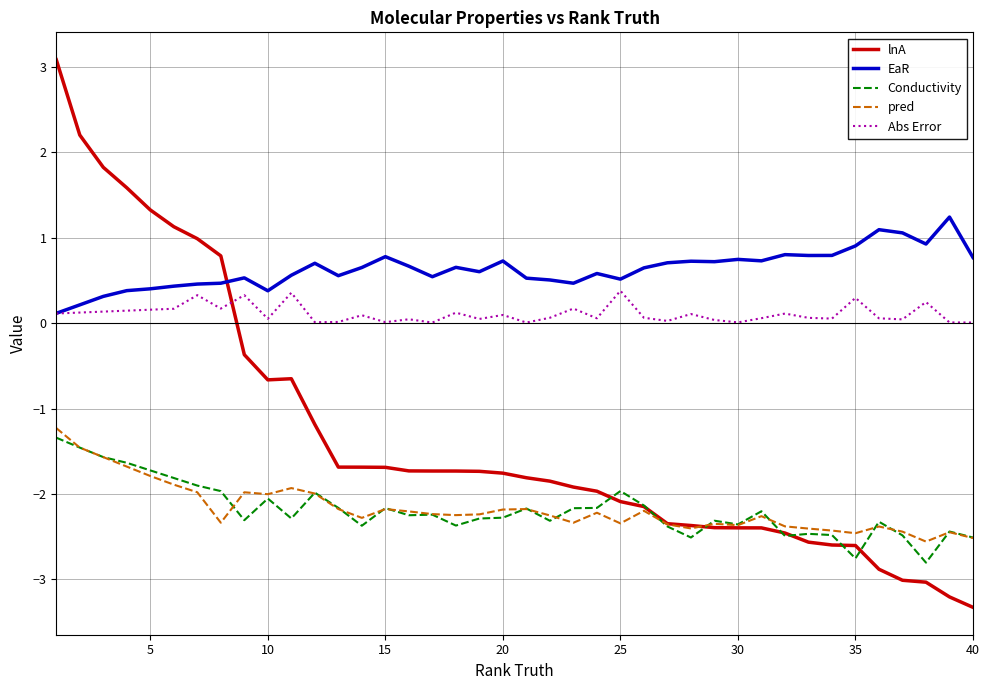

List the series in order of their peak value, lowest first.

Conductivity, pred, Abs Error, EaR, lnA